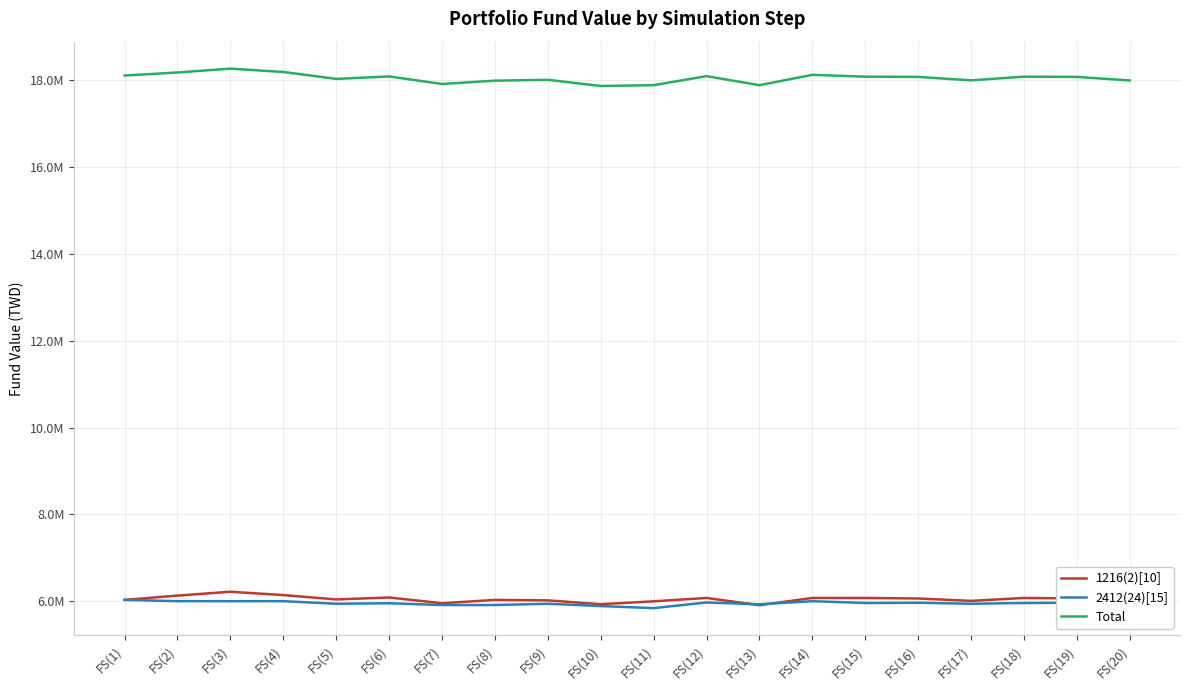

True or false: 1216(2)[10] and 2412(24)[15] cross at least once.

True